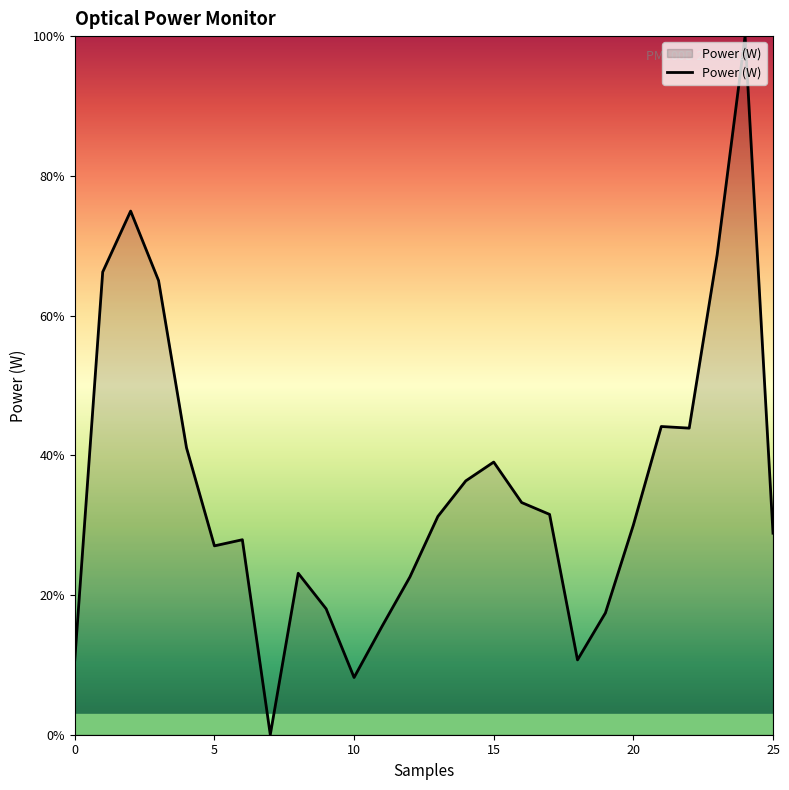

What is the greatest value displayed?

100.0